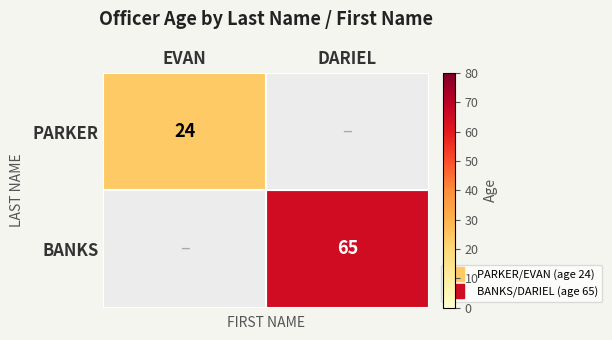

Which category has the highest value across all series?

DARIEL